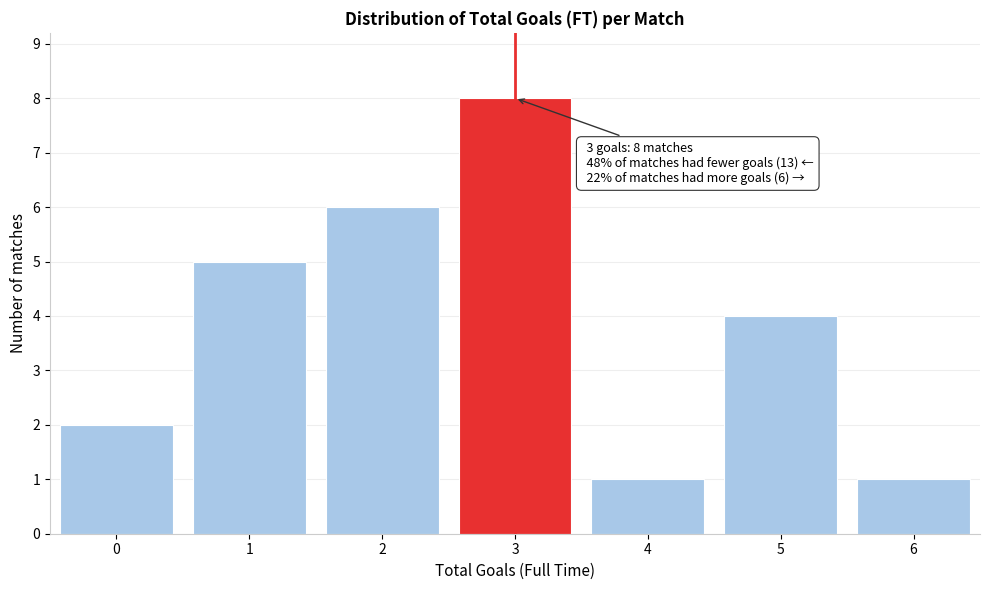

Reading left to right, extract all data points from this chart.

0=2	1=5	2=6	3=8	4=1	5=4	6=1